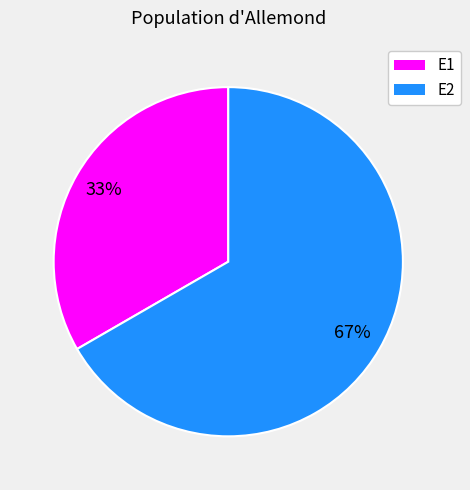

Is the sum of E2 and E1 greater than half?

Yes